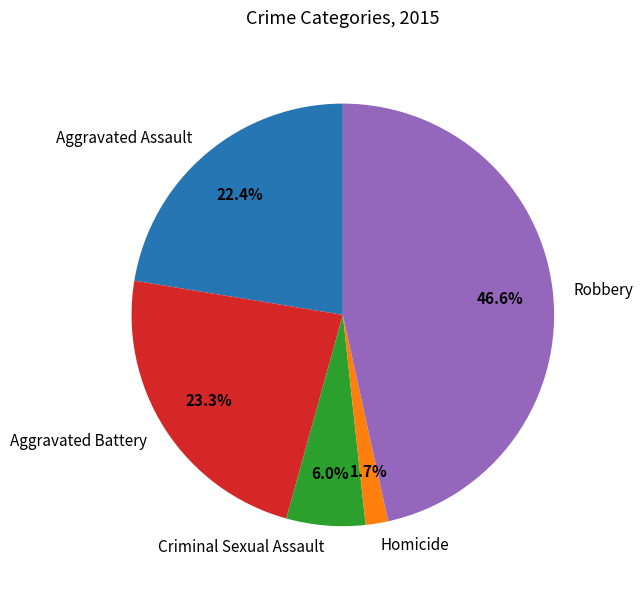

To the nearest percent, what is the combined percentage of Aggravated Assault and Aggravated Battery?

46%